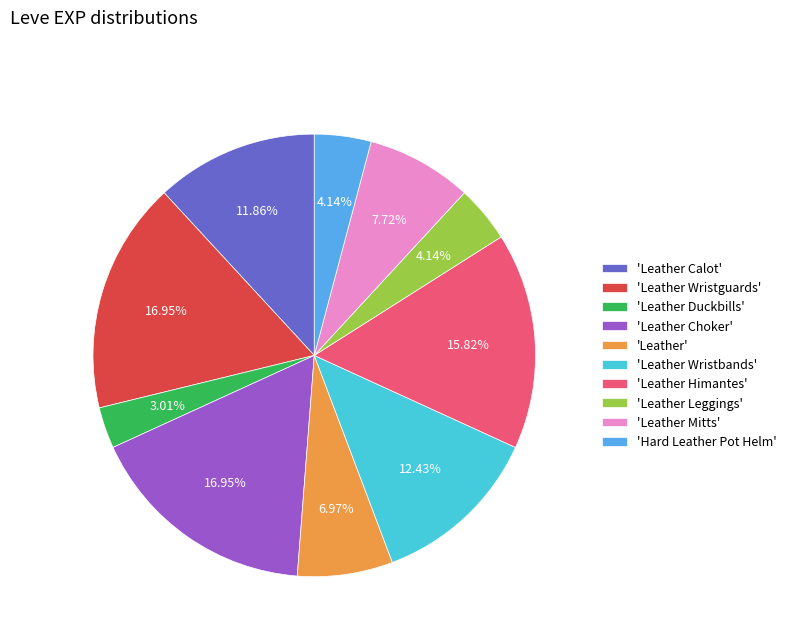

Which category has the smallest portion of the pie?

'Leather Duckbills'